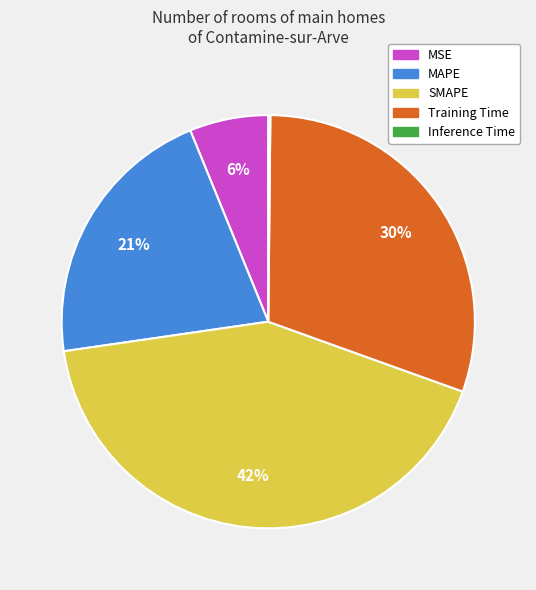

Which slice is the largest?

SMAPE